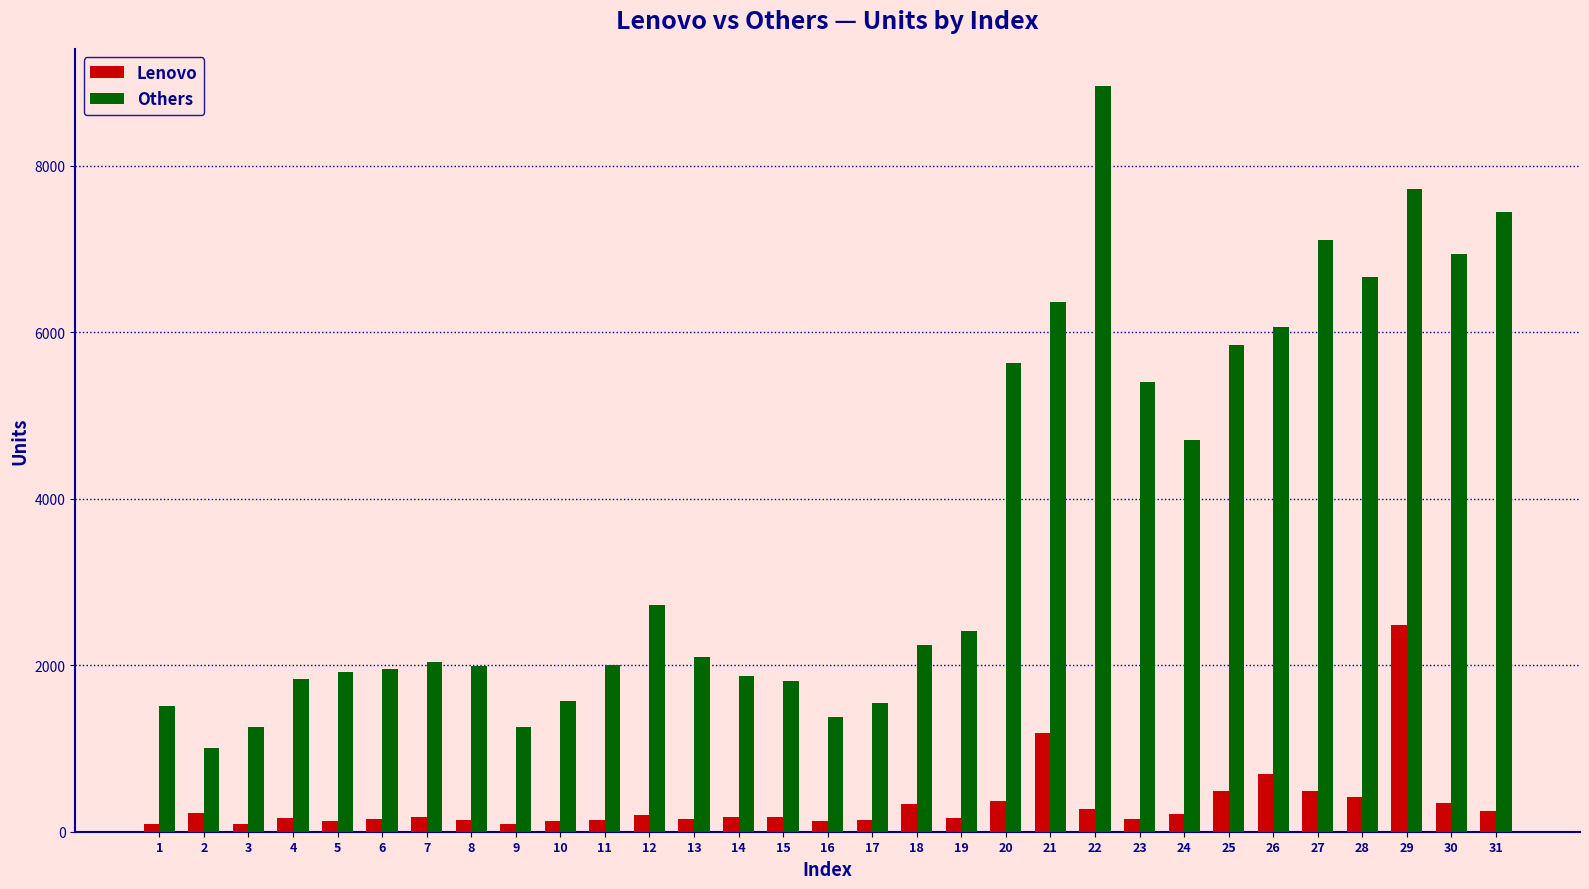

The Lenovo series shows 133 at 16. True or false?

True